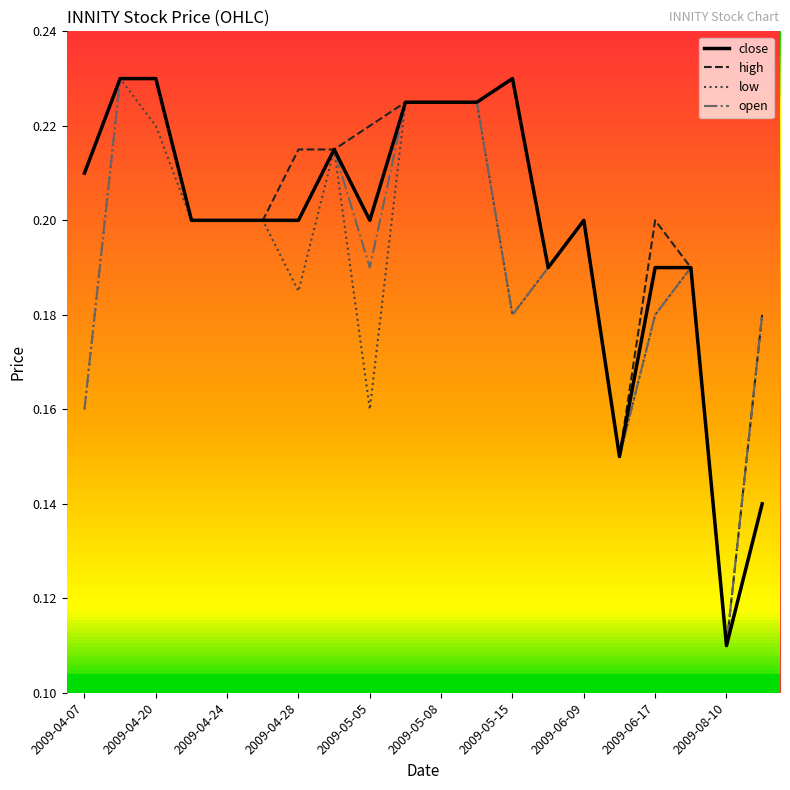

Is it true that open equals 0.2 at 19?

True